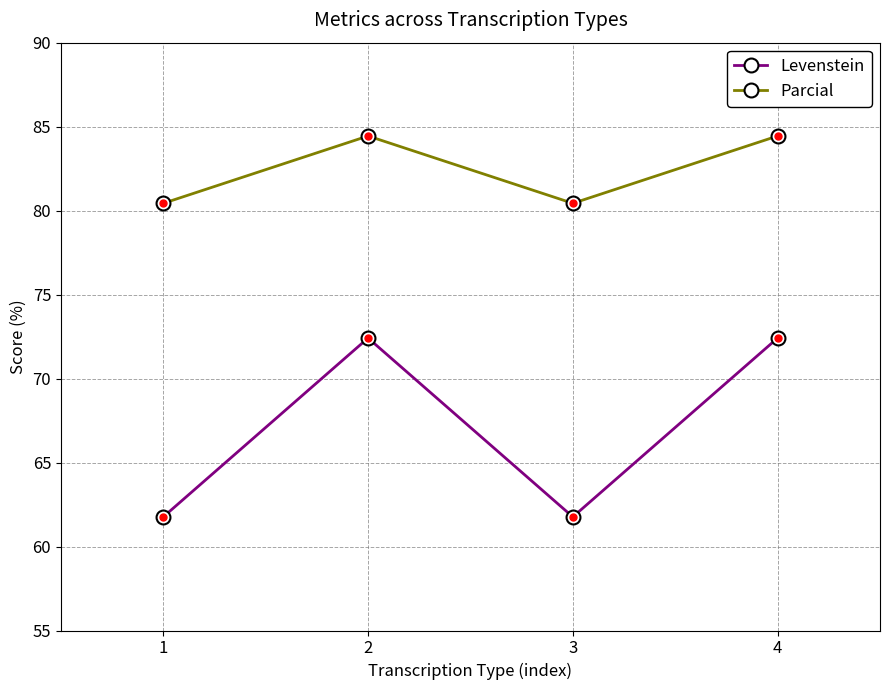

Reading left to right, list all the values displayed in this chart.

Levenstein: 1=61.8	2=72.4	3=61.8	4=72.4
Parcial: 1=80.4	2=84.4	3=80.4	4=84.4